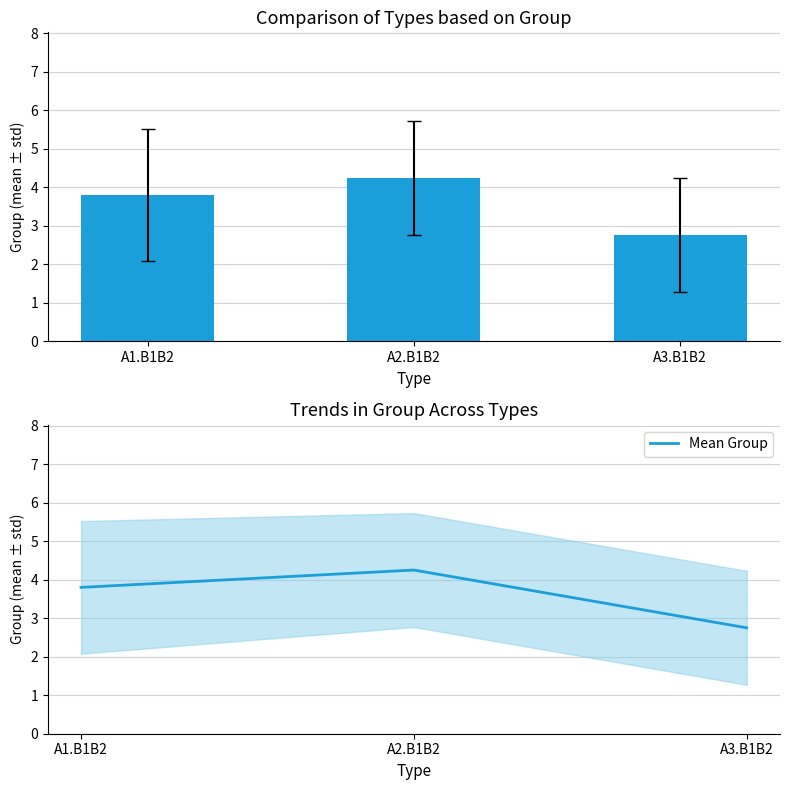

The value of mean at A1.B1B2 is 5.0. True or false?

False